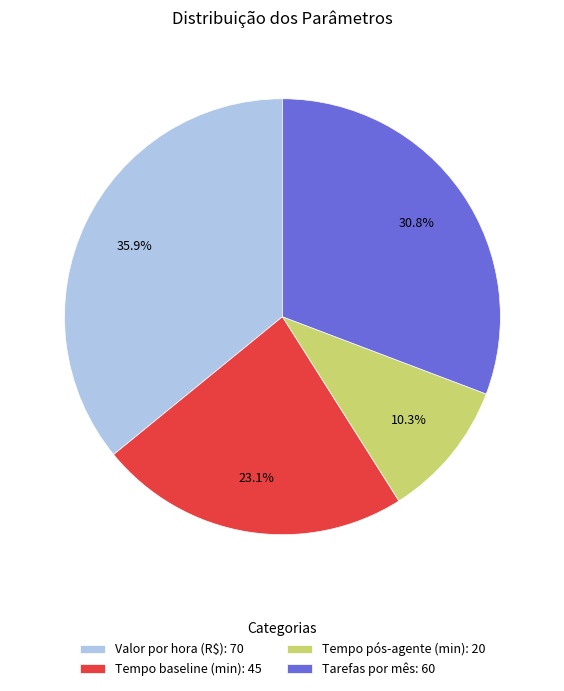

Does any single category account for the majority?

No